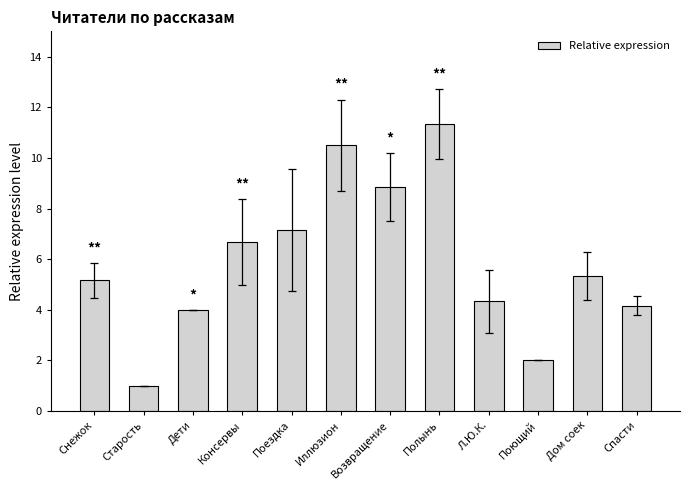

What is the ratio of the value at Л.Ю.К. to the value at Поющий?

2.2